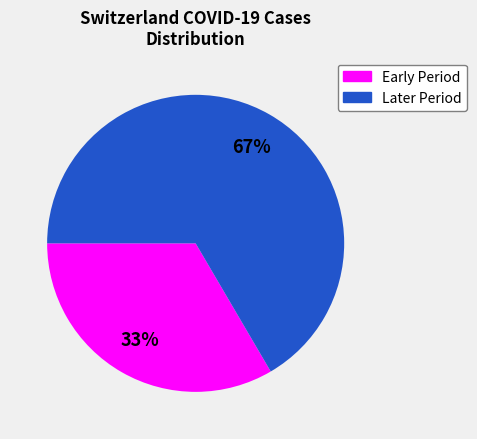

Is there a majority slice in this chart?

Yes